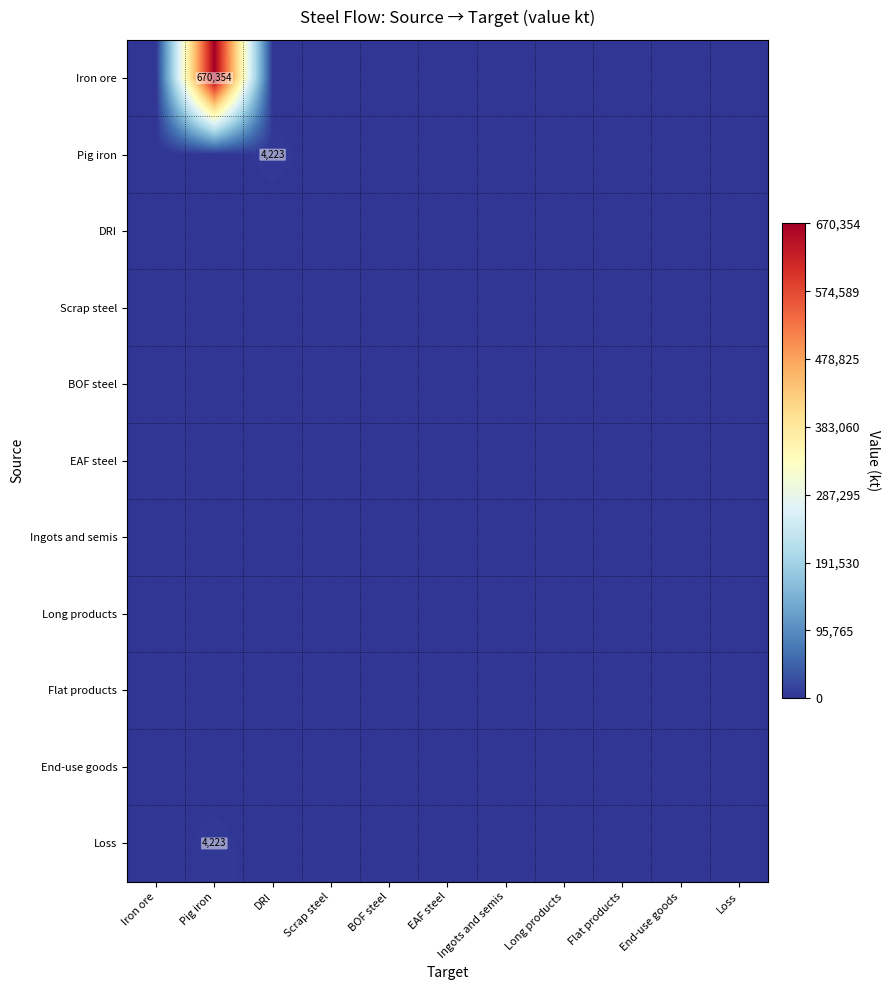

What is the maximum value shown in the chart?

670354.3